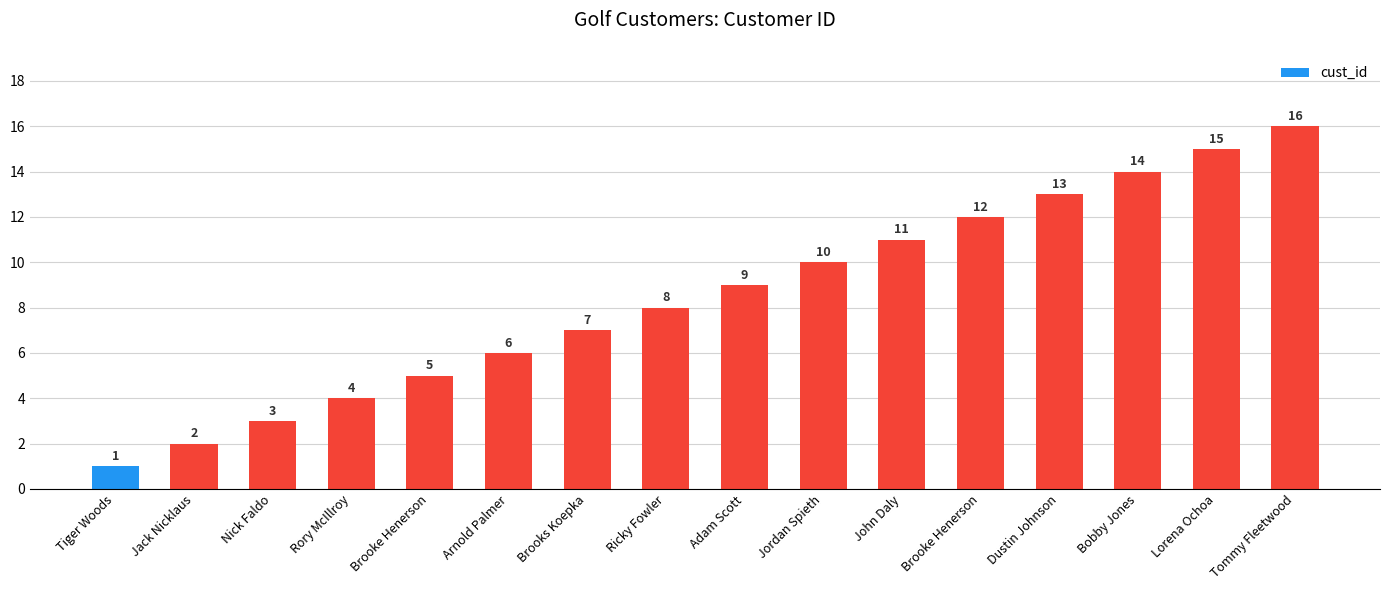

What is the ratio of the value at Tiger Woods to the value at Brooke Henerson?

0.2